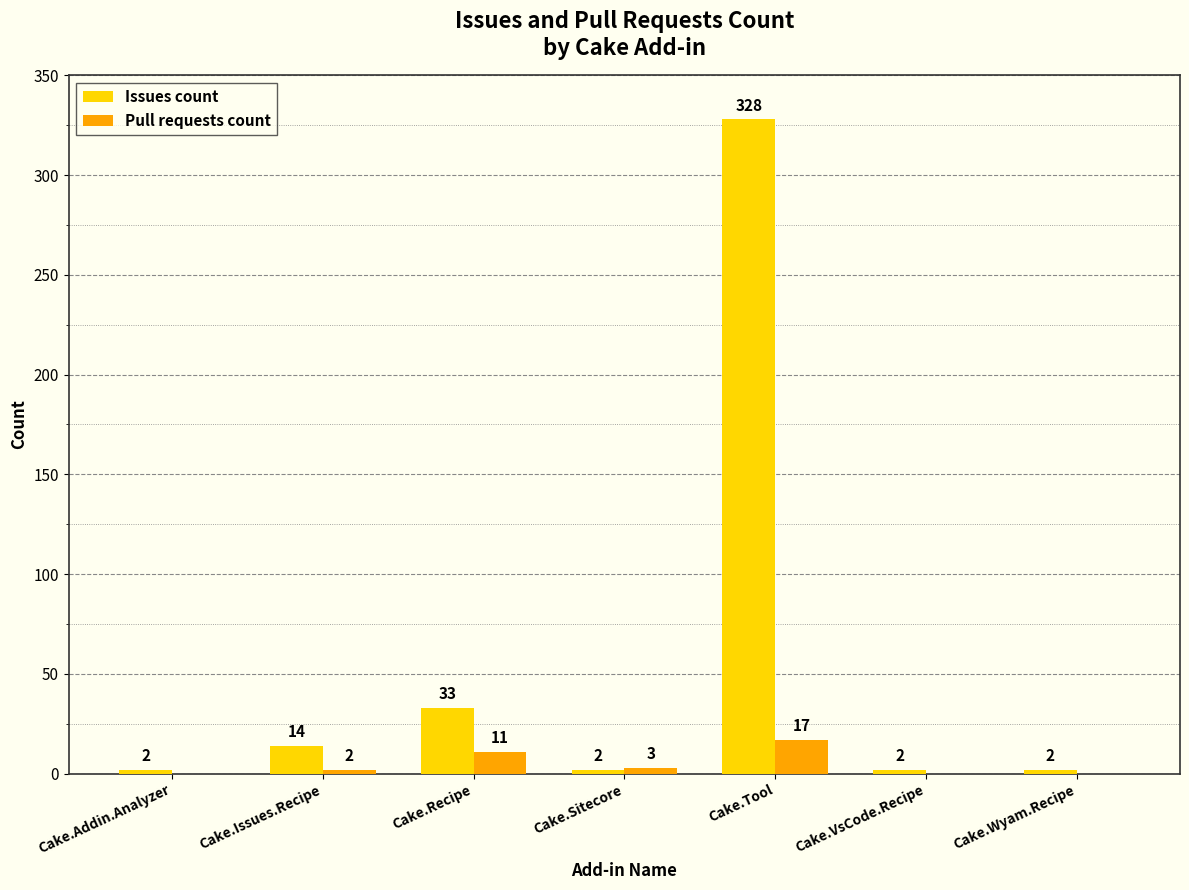

Which series changed the most between Cake.Addin.Analyzer and Cake.Issues.Recipe?

Issues count